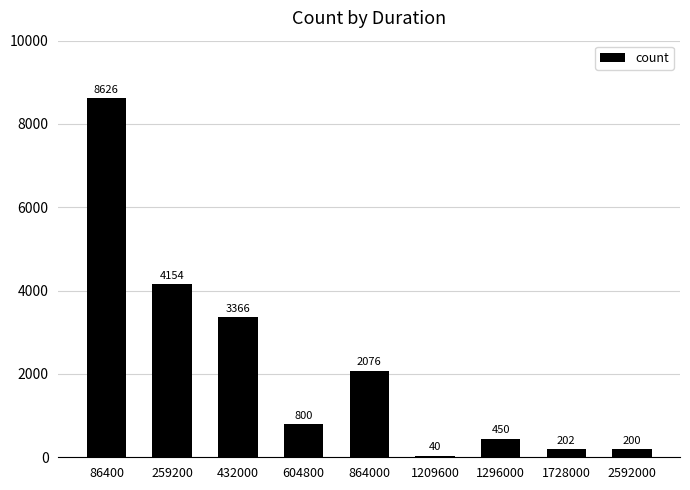

Is it true that the value at 1728000 is 202?

True